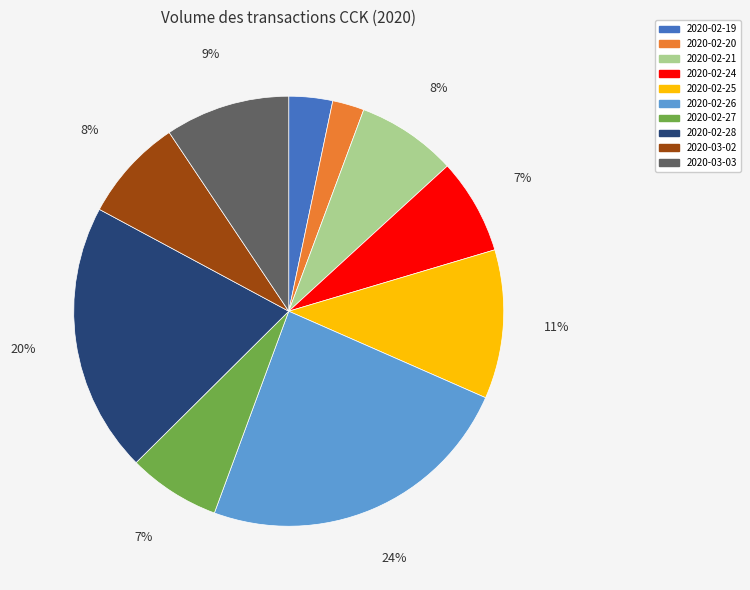

To the nearest percent, what percentage of the pie is 2020-02-24?

7%